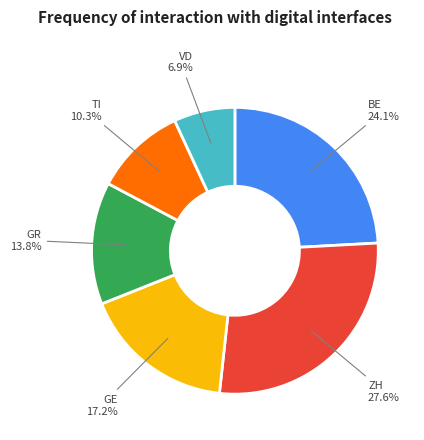

True or false: TI accounts for 3% of the total.

False